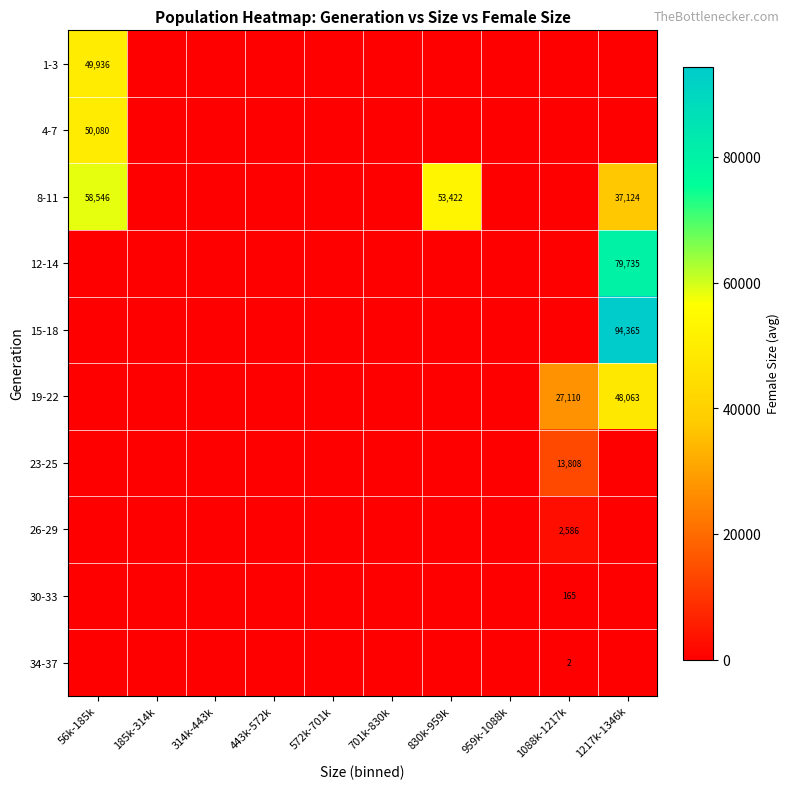

The value of 19-22 at 1088k-1217k is 43823. True or false?

False